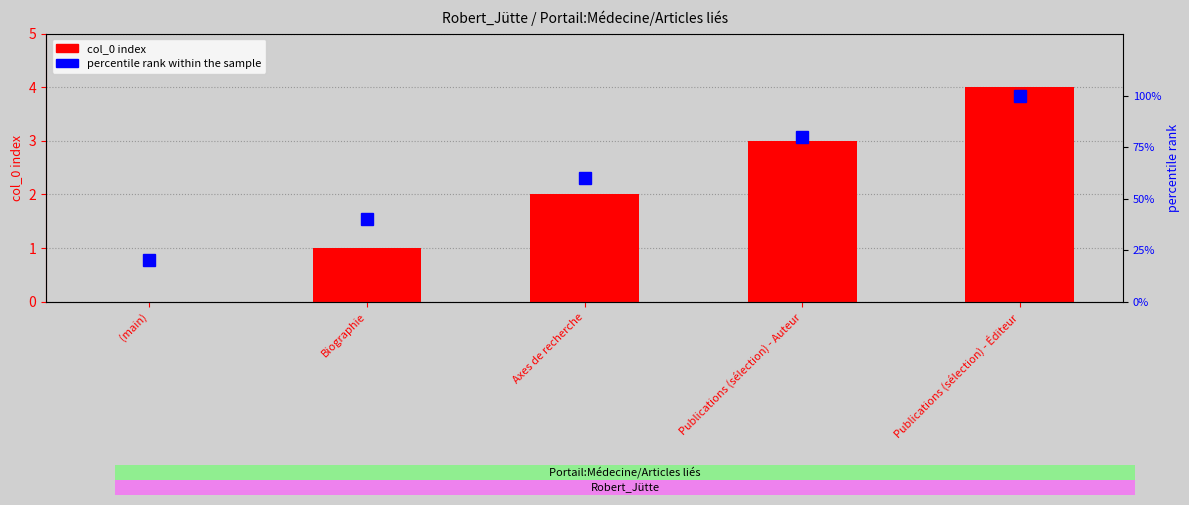

Reading right to left, list all the values displayed in this chart.

col_0 index: 4	3	2	1	0
percentile rank within the sample: 100	80	60	40	20